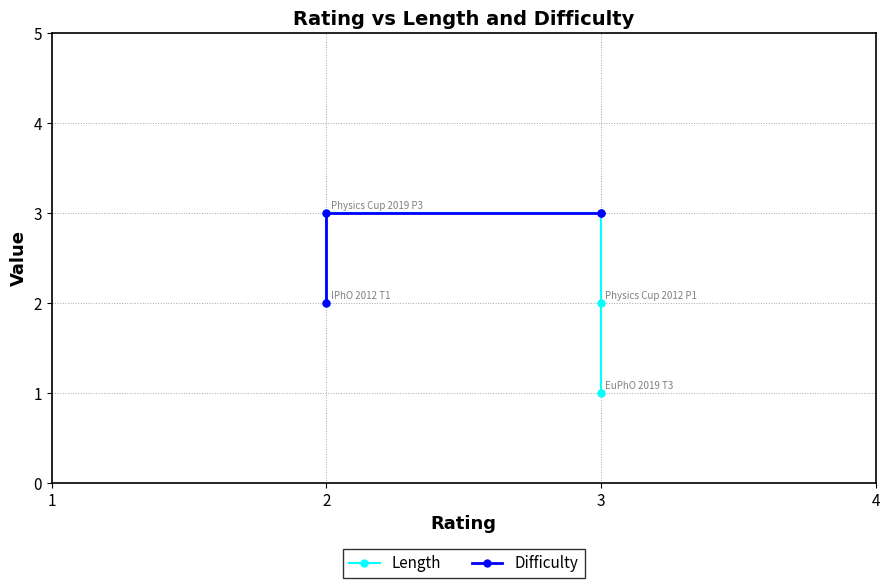

Which series has the widest spread of values?

Length